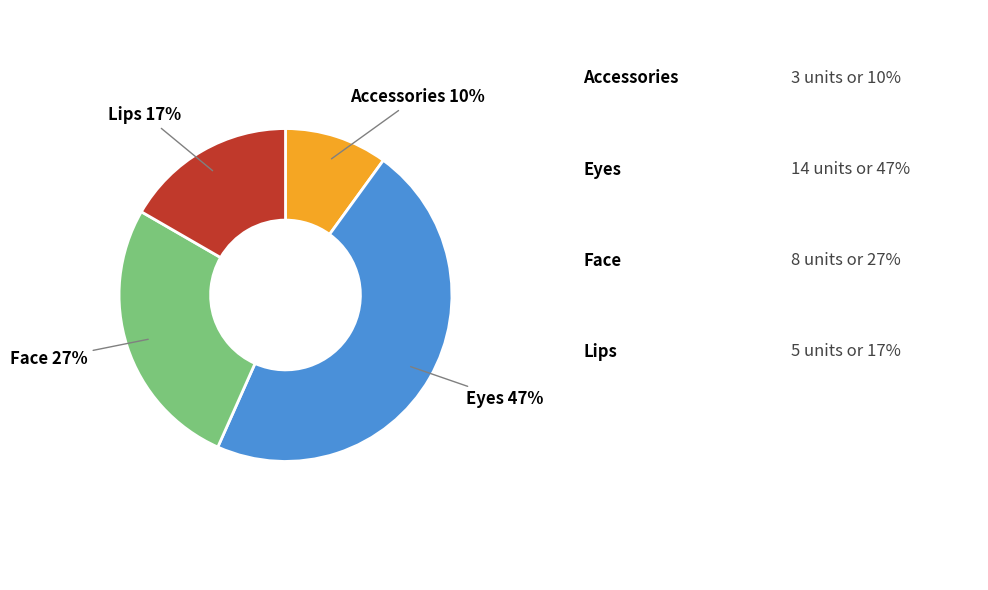

To the nearest percent, what percentage of the pie is Eyes?

47%